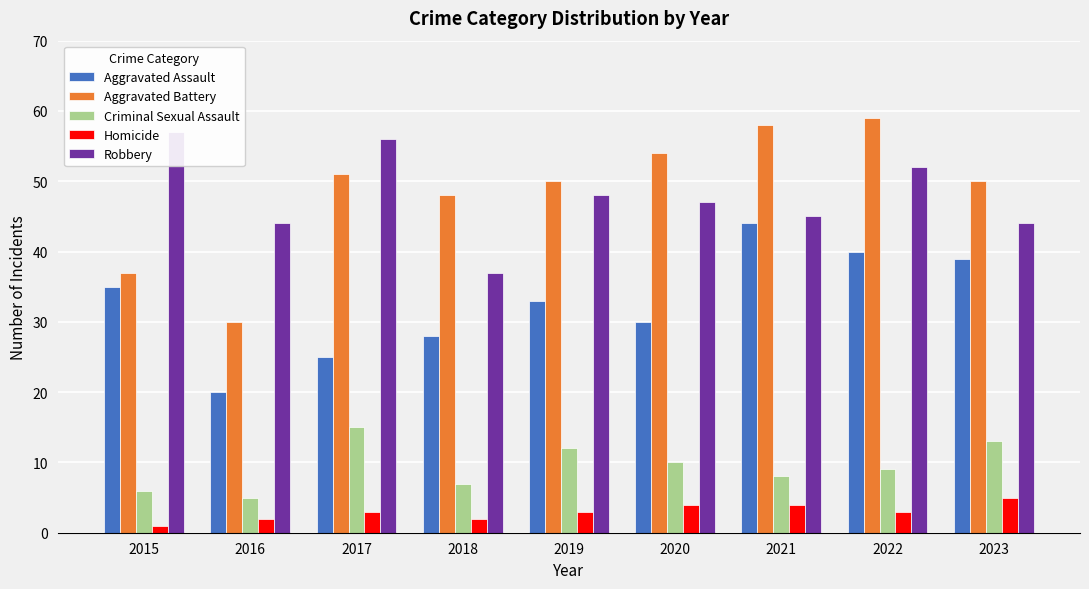

Where is Criminal Sexual Assault nearest to the value 10?

2020